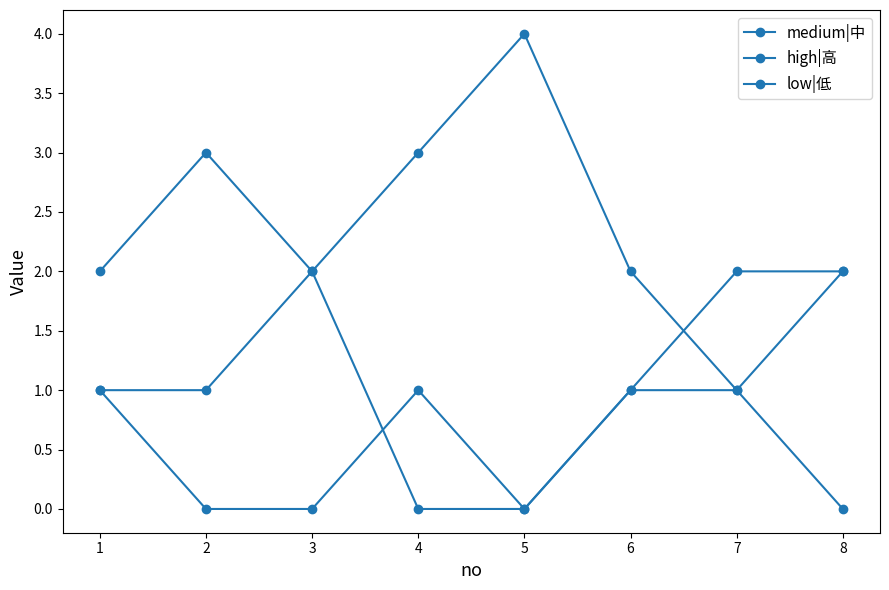

Count the number of data series in this chart.

3